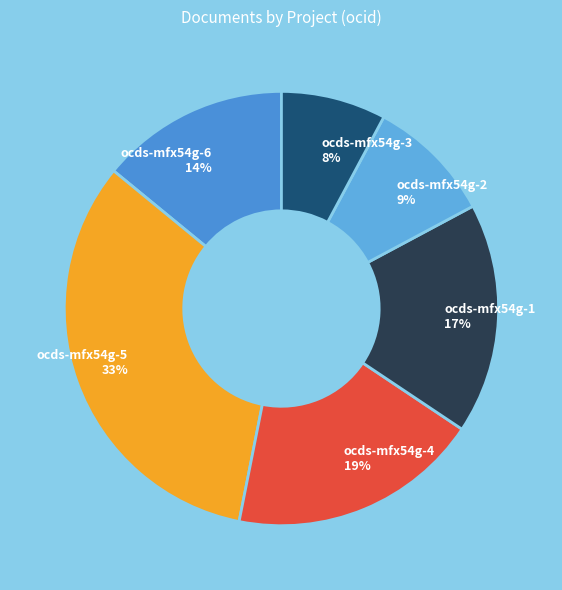

To the nearest percent, what is the difference between the largest and smallest slice percentages?

25%